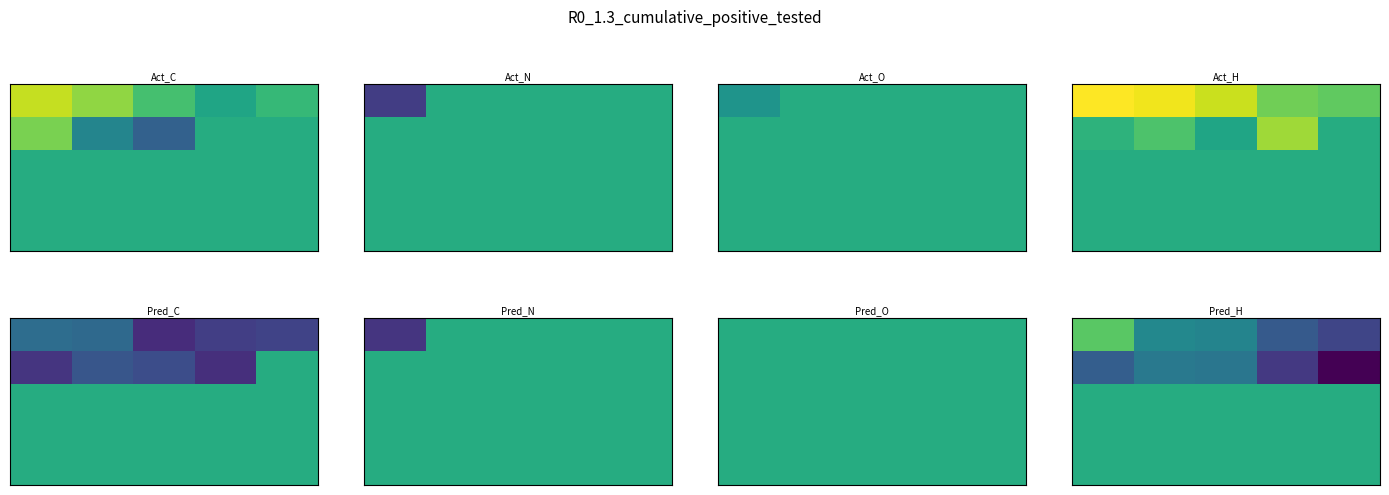

What is the greatest value displayed?

1.1